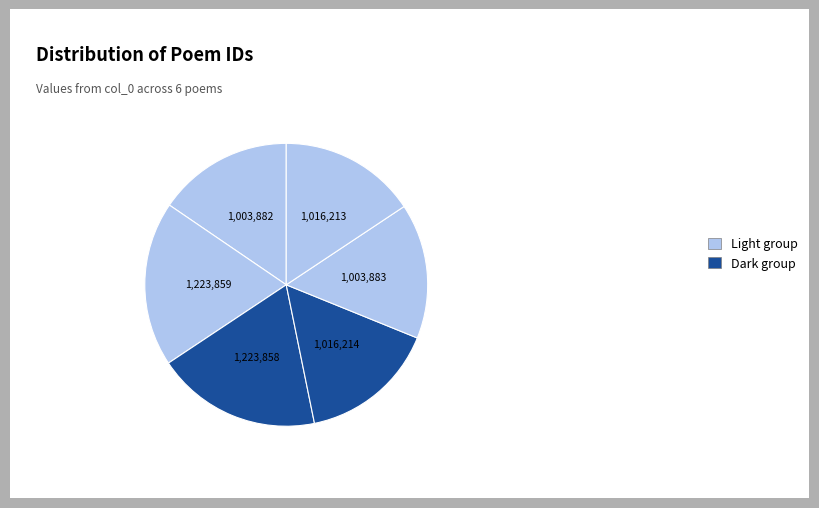

Count the number of slices in the pie.

6